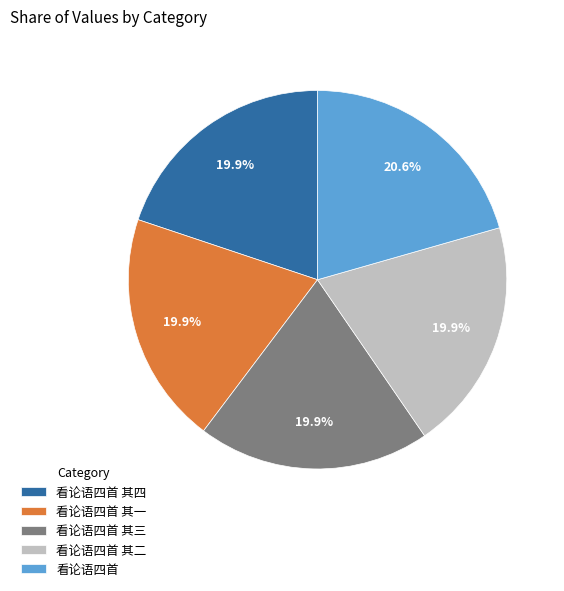

Approximately how many times larger is the value at 看论语四首 其三 compared to 看论语四首?

1.0